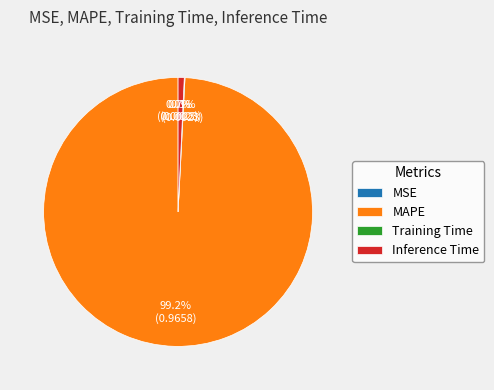

Which has a higher value, MAPE or Inference Time?

MAPE